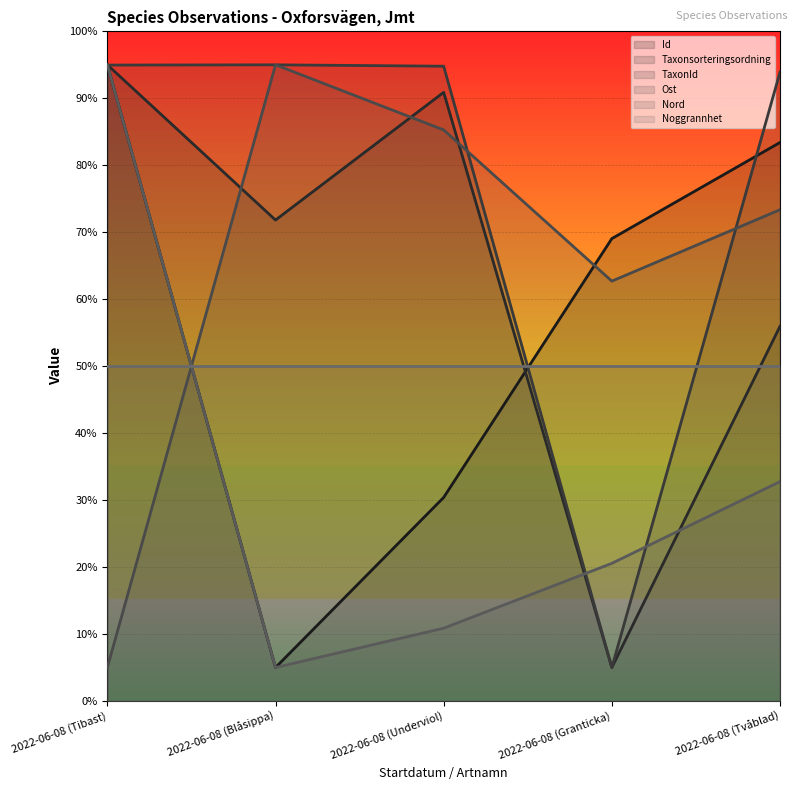

What are all the series names shown in the legend?

Id, Taxonsorteringsordning, TaxonId, Ost, Nord, Noggrannhet